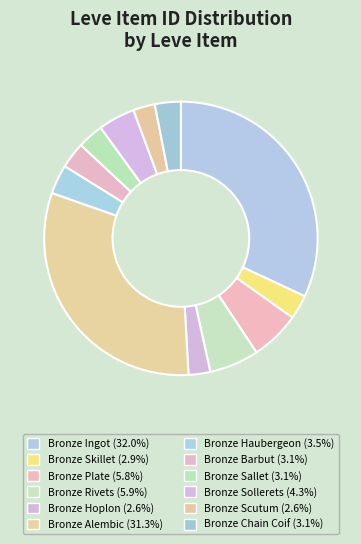

Does Bronze Alembic represent more than half of the total?

No